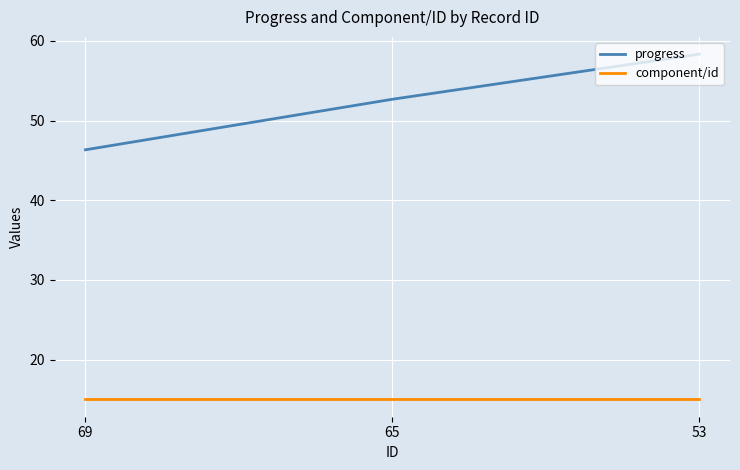

List the series in order of their peak value, highest first.

progress, component/id